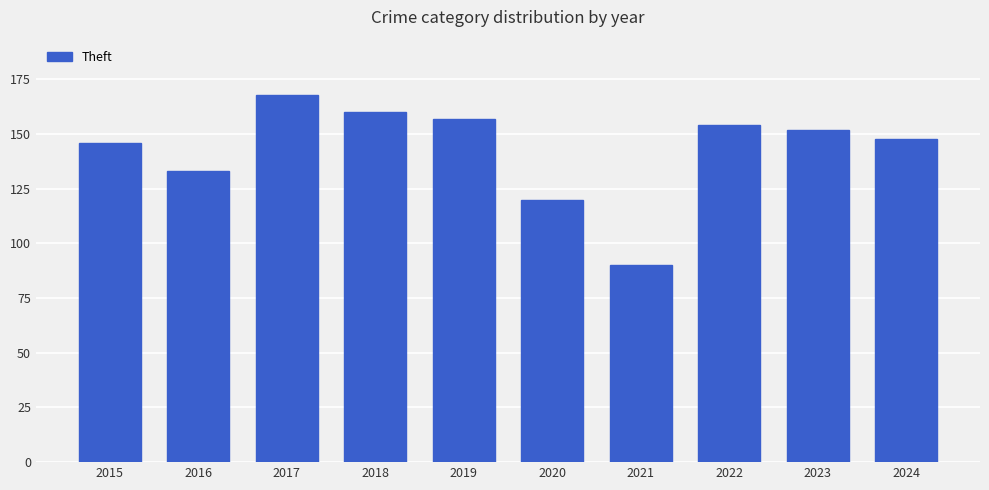

Rank the categories by value from lowest to highest.

2021, 2020, 2016, 2015, 2024, 2023, 2022, 2019, 2018, 2017